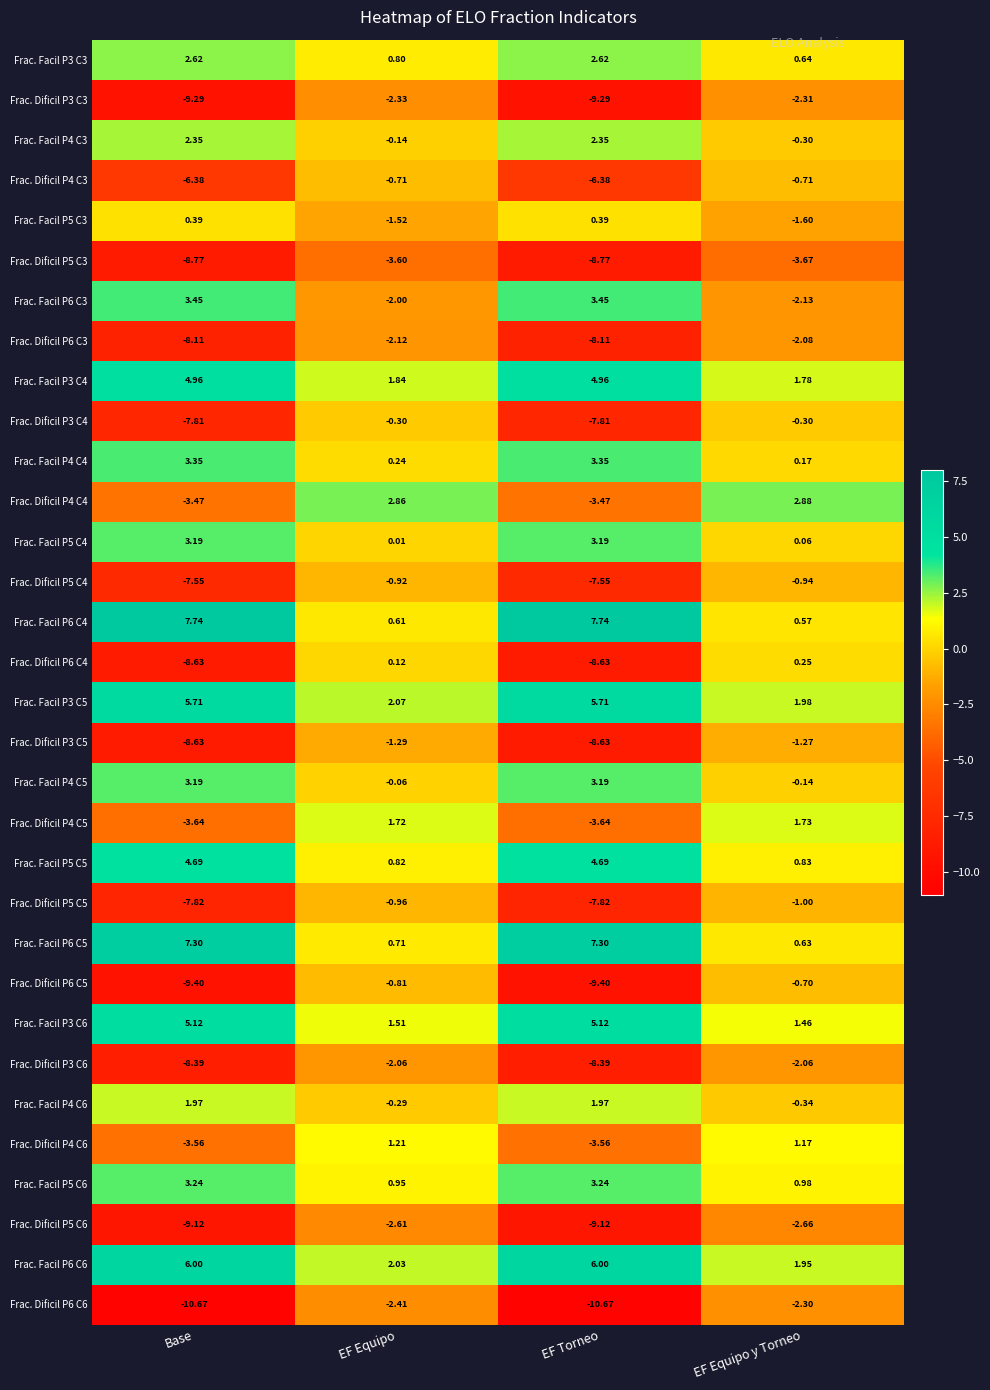

At how many categories does at least one series exceed -2?

4